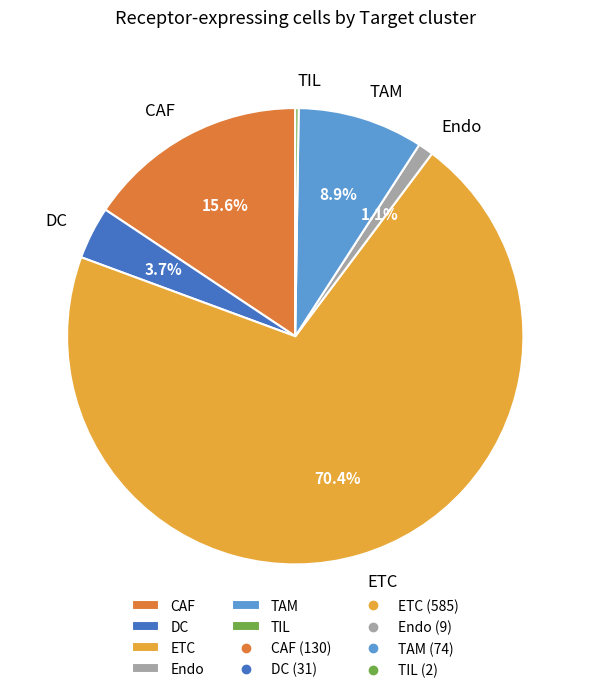

What portion of the pie excludes Endo?

98.9%